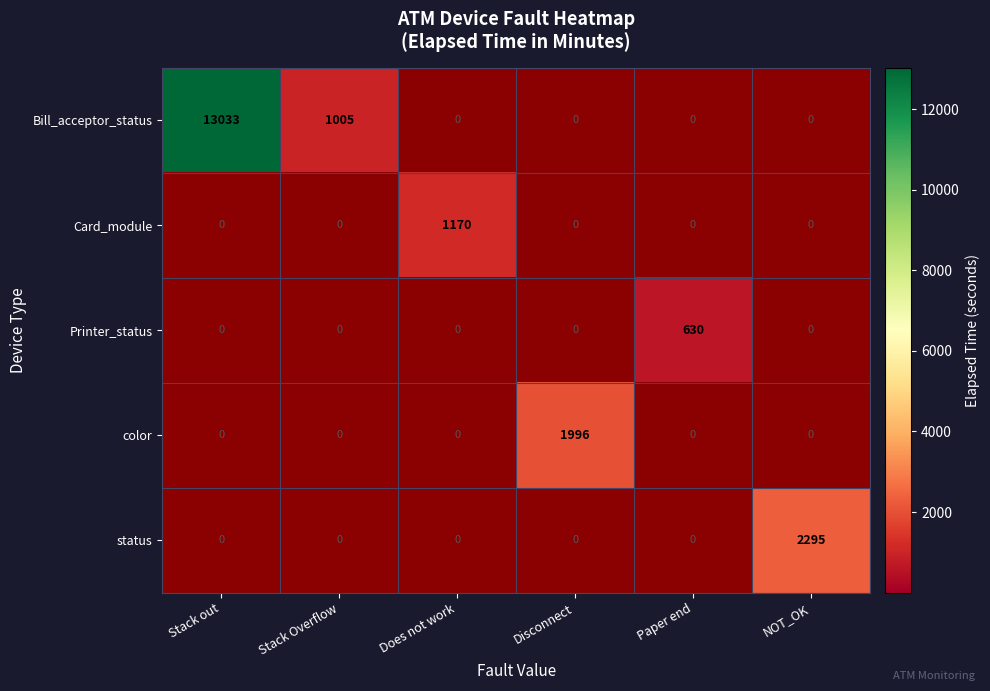

Which series has the largest range (max minus min)?

Bill_acceptor_status